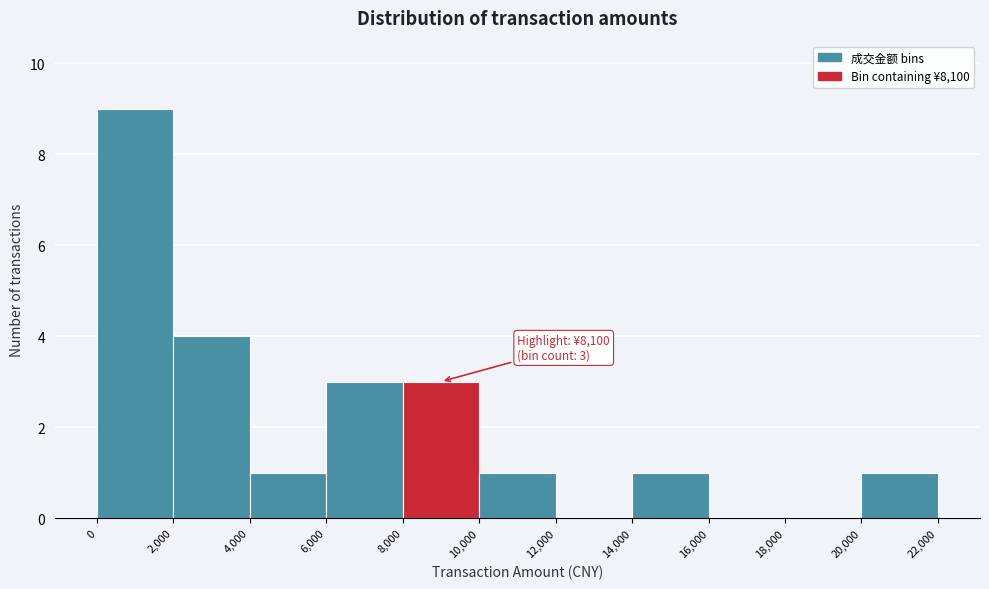

Over which range of the x-axis is the bar tallest?

0 to 2,000